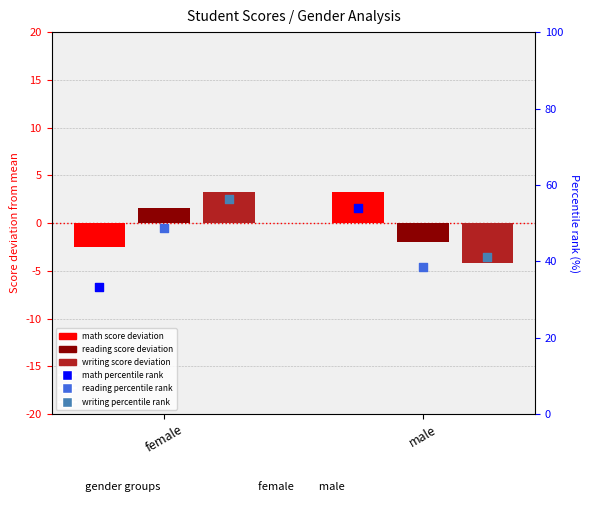

At which category is the sum across all series the highest?

female